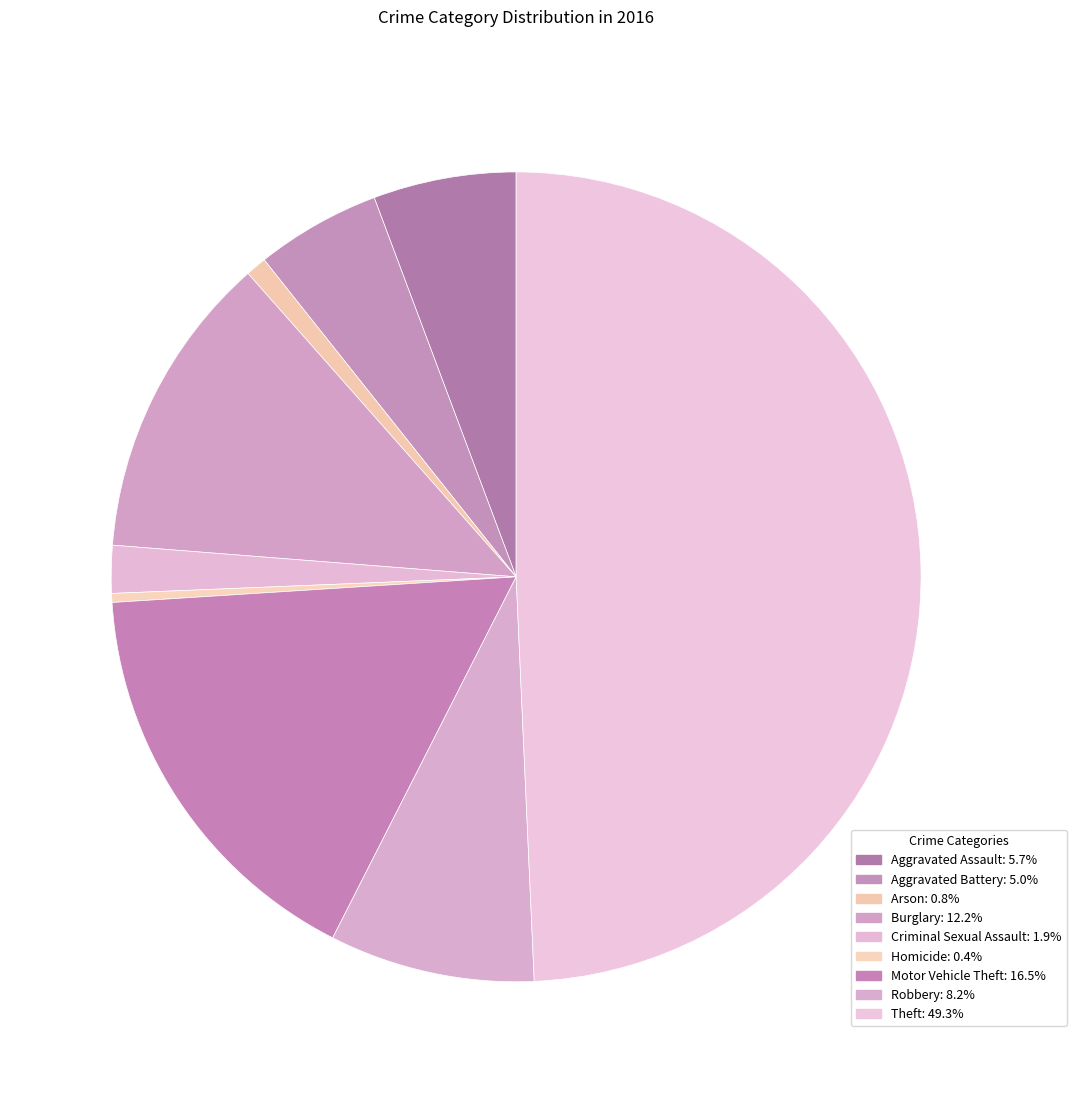

Count the number of slices in the pie.

9